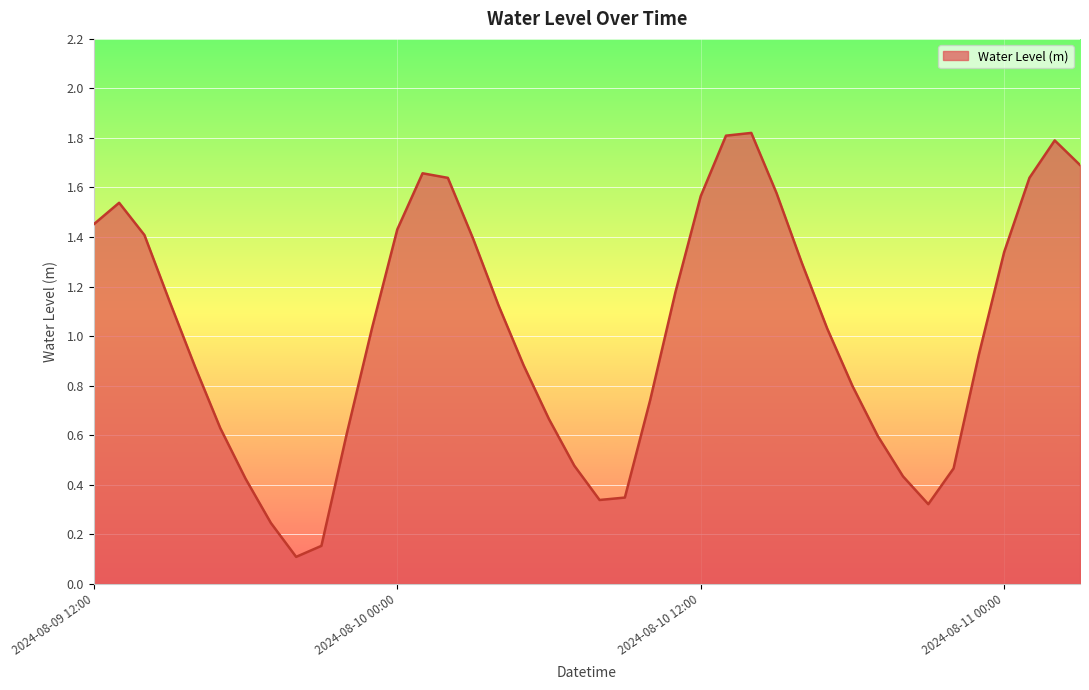

What is the maximum value shown in the chart?

1.8